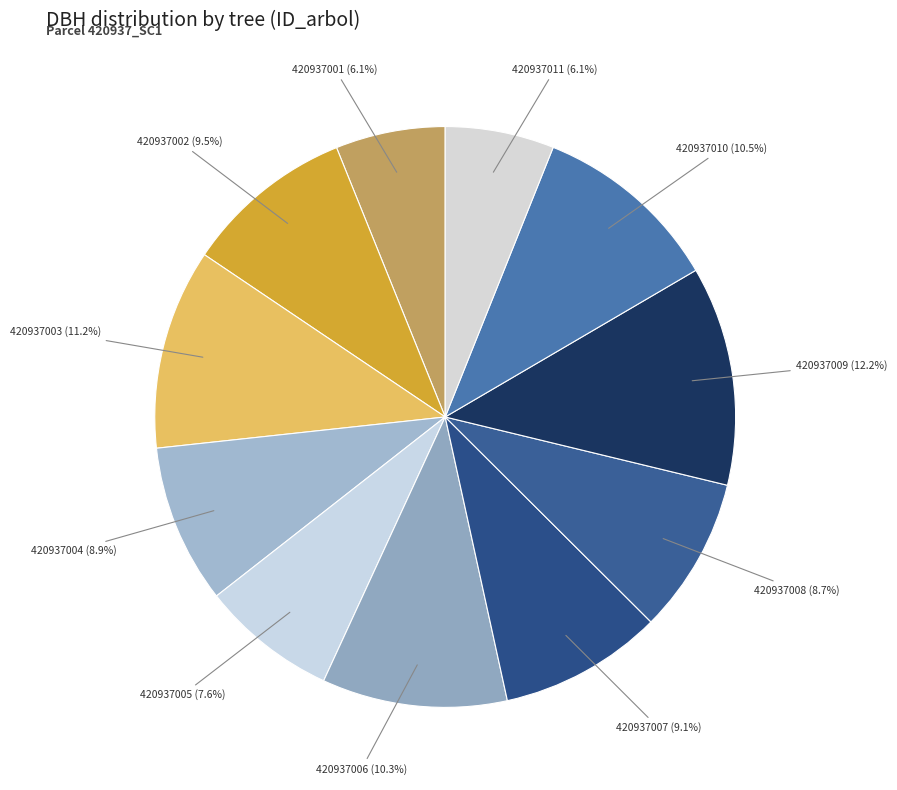

How many slices are in this pie chart?

11